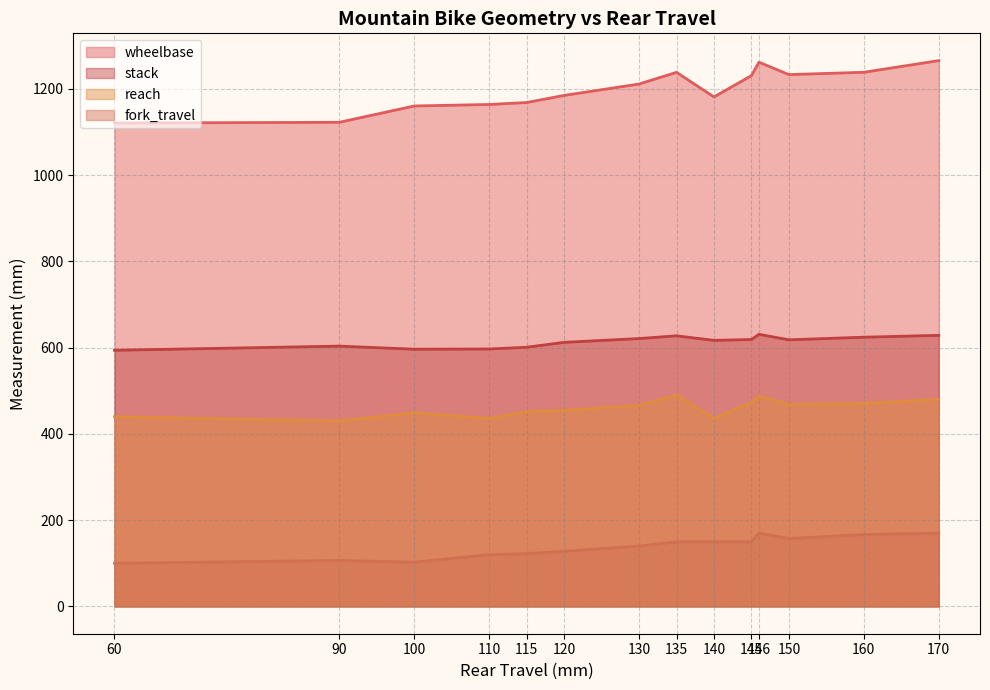

What position from the left is 146?

11